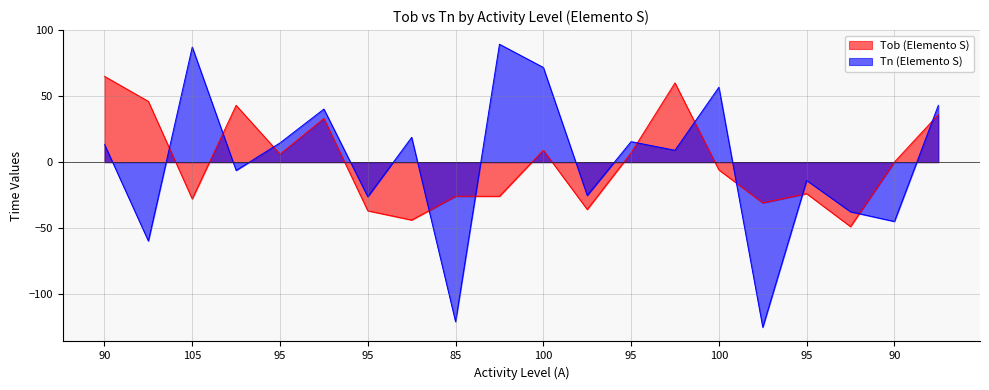

Reading left to right, transcribe all the data shown in this chart.

Tob (Elemento S): 65.1	46.1	-27.9	43.1	6.1	33.1	-36.9	-43.9	-25.9	-25.9	9.1	-35.9	7.1	60.1	-5.9	-30.9	-23.9	-48.9	0.1	36.1
Tn (Elemento S): 13.5	-59.8	87.3	-6.3	14.6	40.3	-26.2	18.8	-121.0	89.4	71.8	-25.3	15.6	9.0	56.8	-125.2	-13.9	-37.6	-45.0	43.1